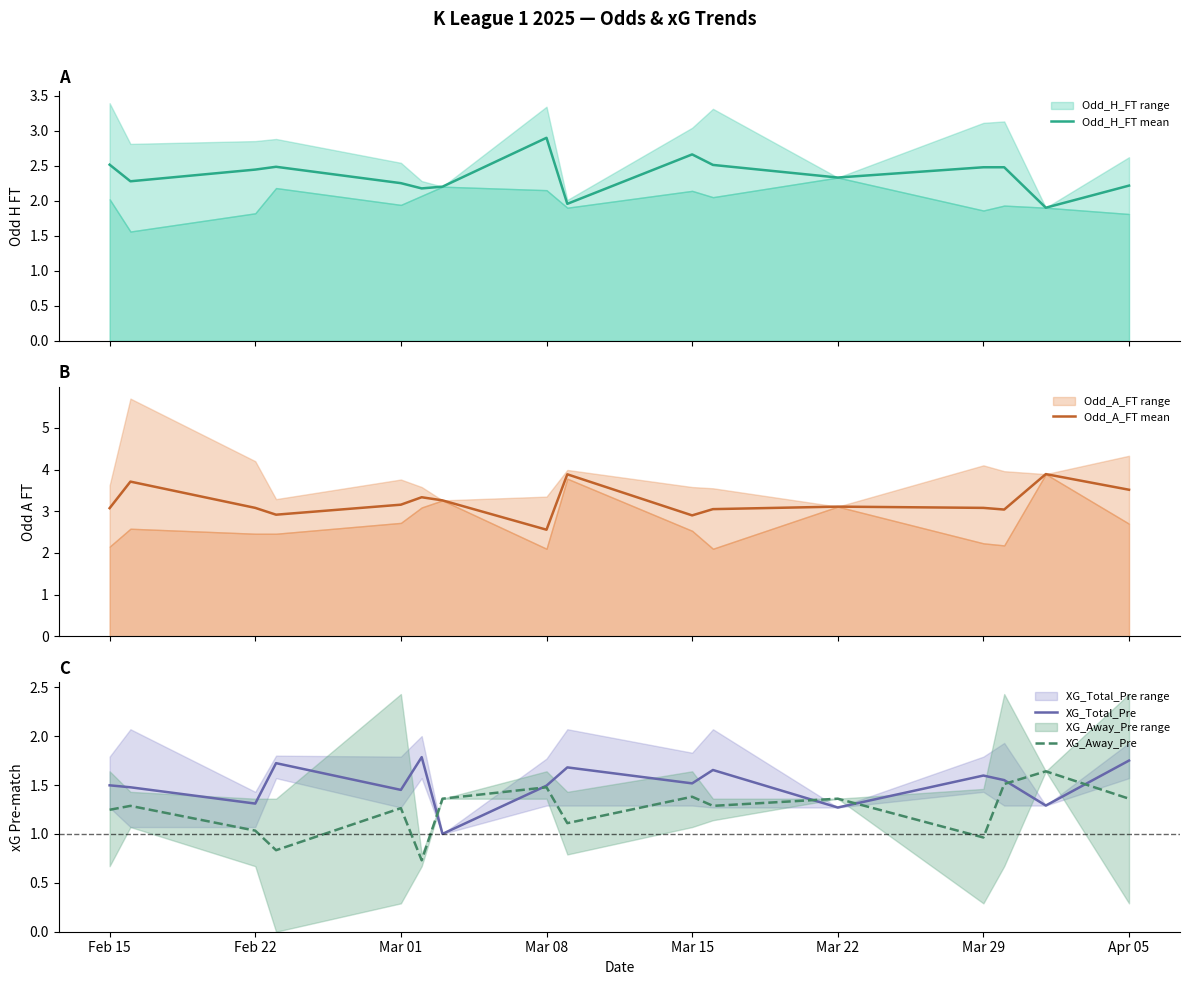

What is the lowest value of the Odd_H_FT mean series?

1.9